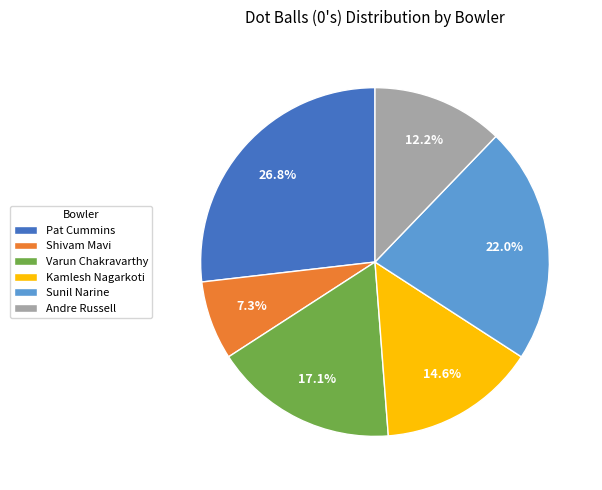

What portion of the pie excludes Pat Cummins?

73.2%